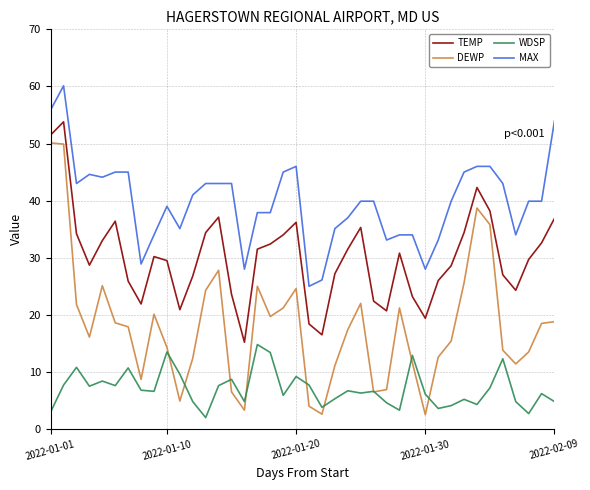

List the series in order of their peak value, lowest first.

WDSP, DEWP, TEMP, MAX